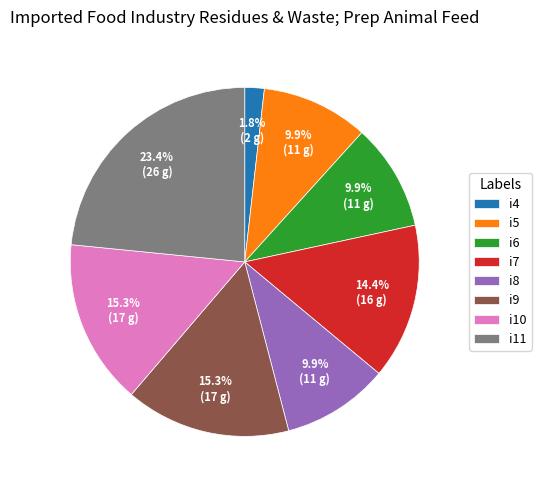

True or false: i4 accounts for 11% of the total.

False